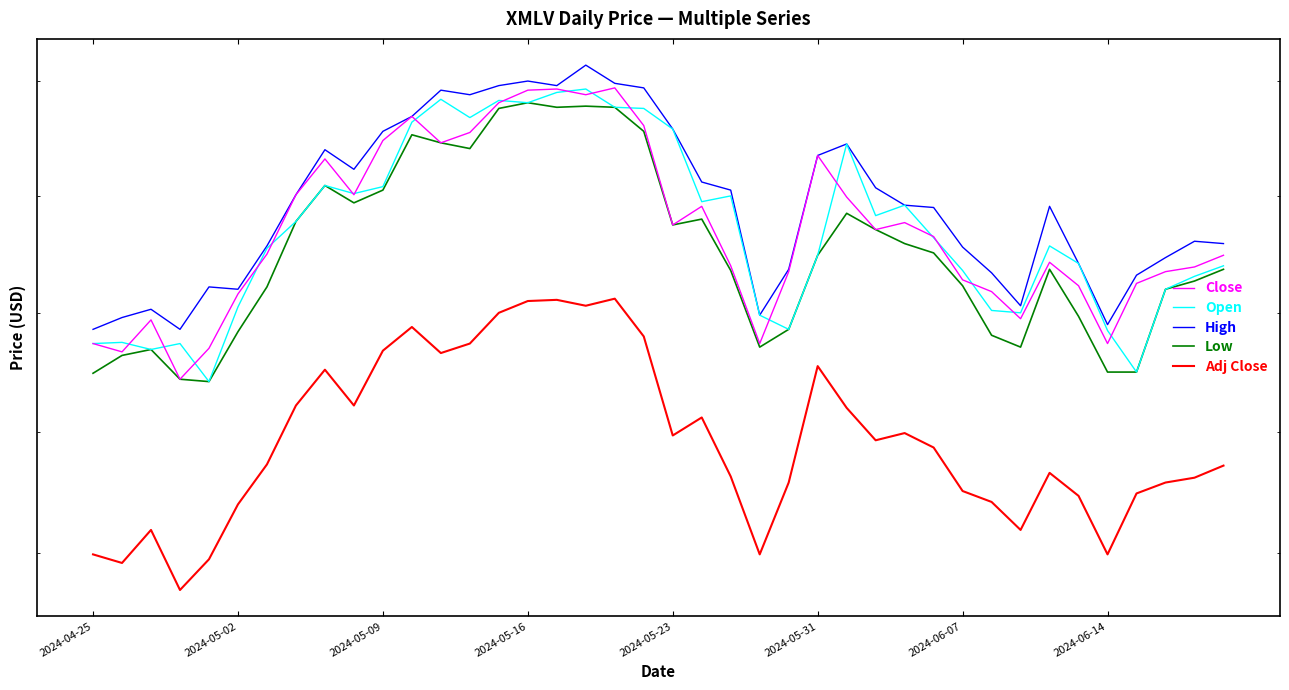

Is the value of Close at 28 greater than the value of Adj Close at 2024-05-31?

Yes